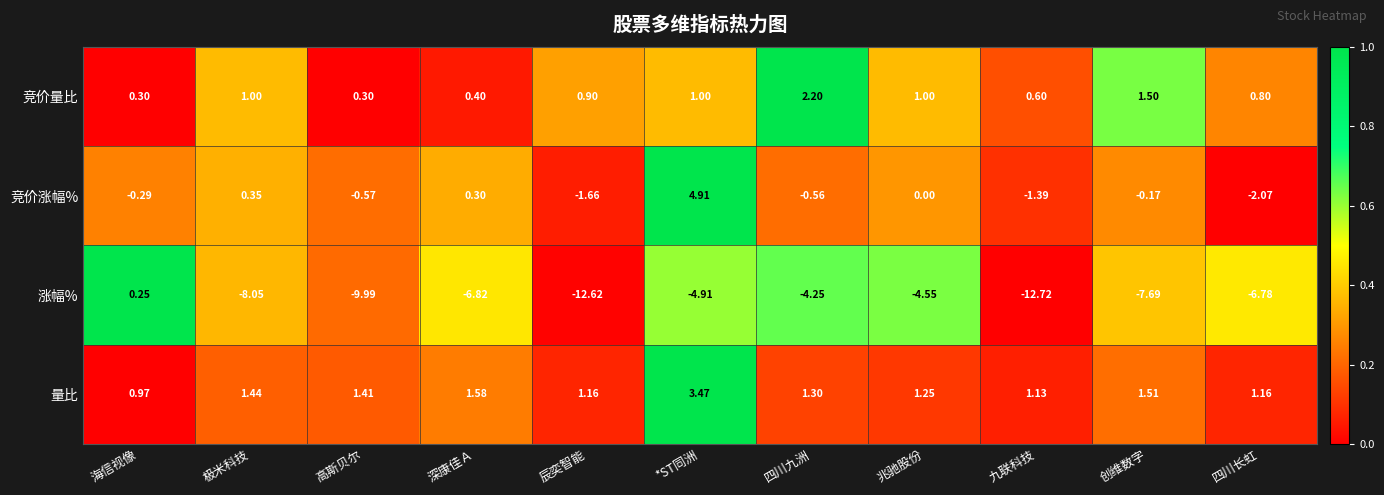

At 四川九洲, list the series in order from smallest to largest.

涨幅%, 竞价涨幅%, 量比, 竞价量比